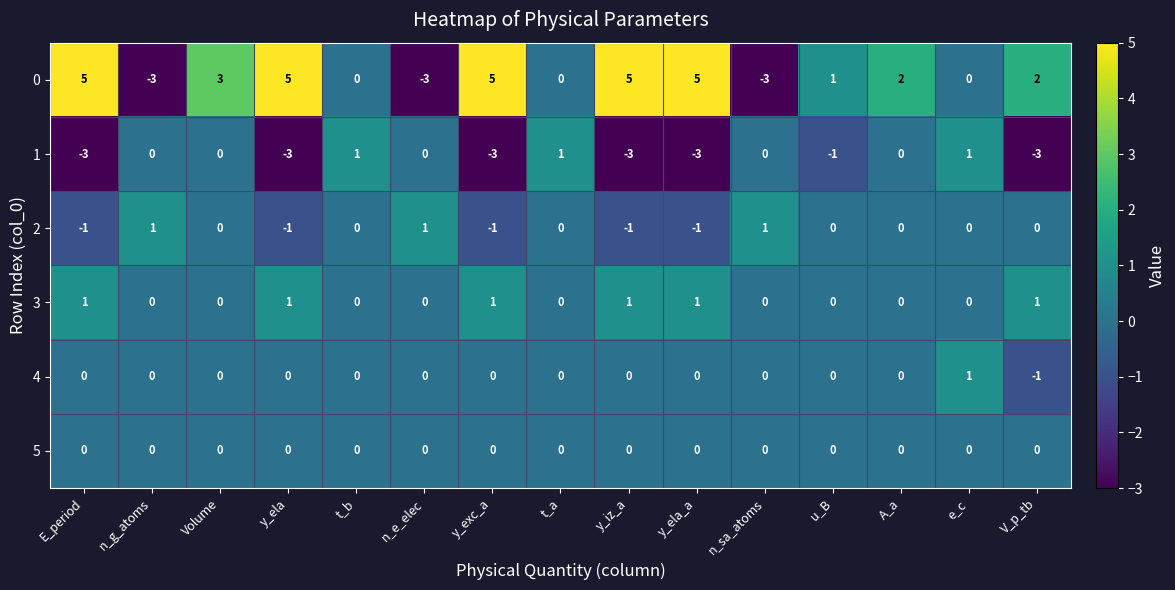

What is the sum of all 1 values?

-16